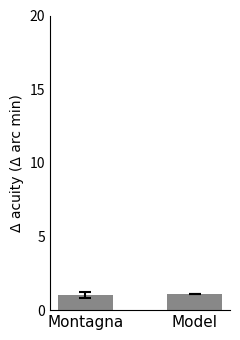

What is the maximum value shown in the chart?

1.1